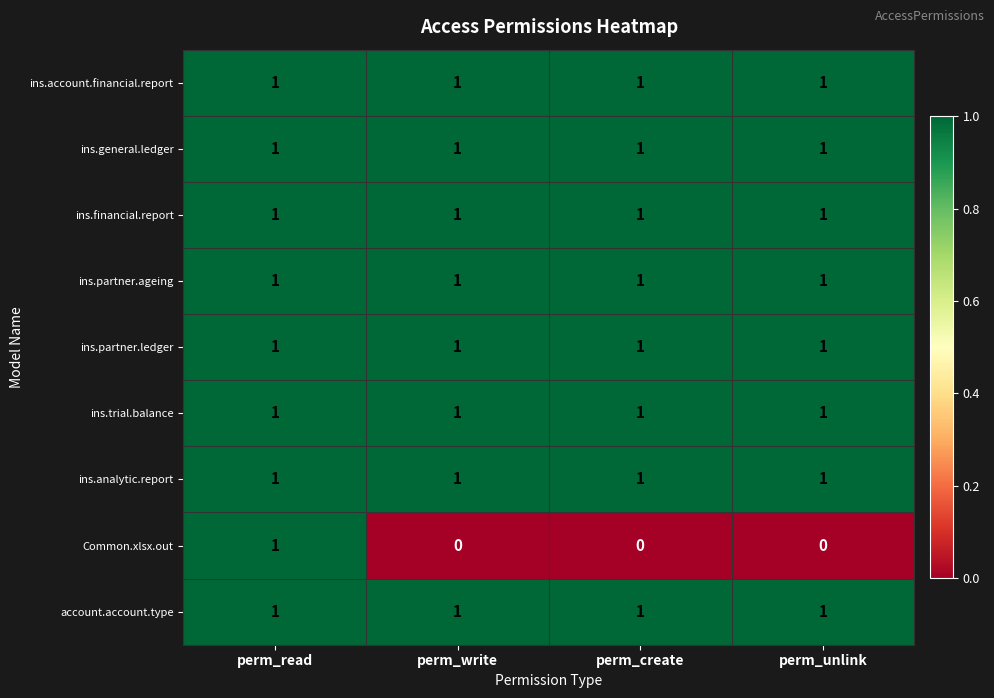

Count the number of categories in the chart.

4